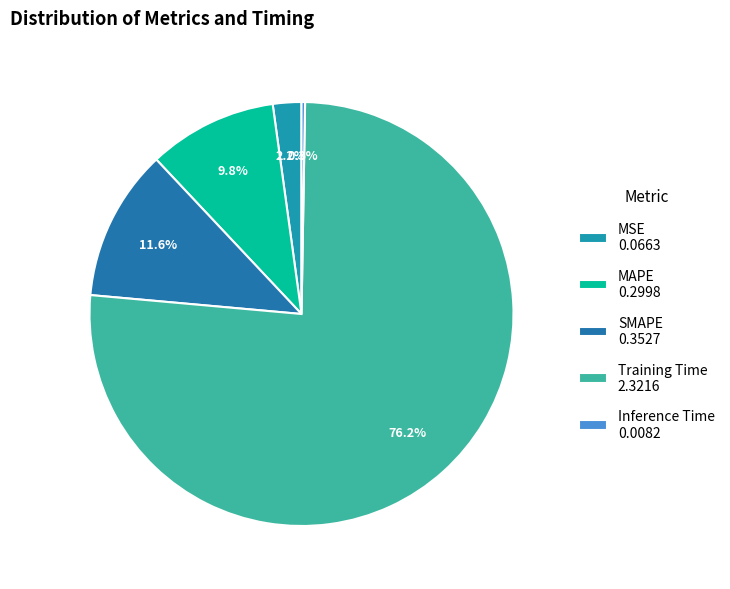

How many slices are in this pie chart?

5